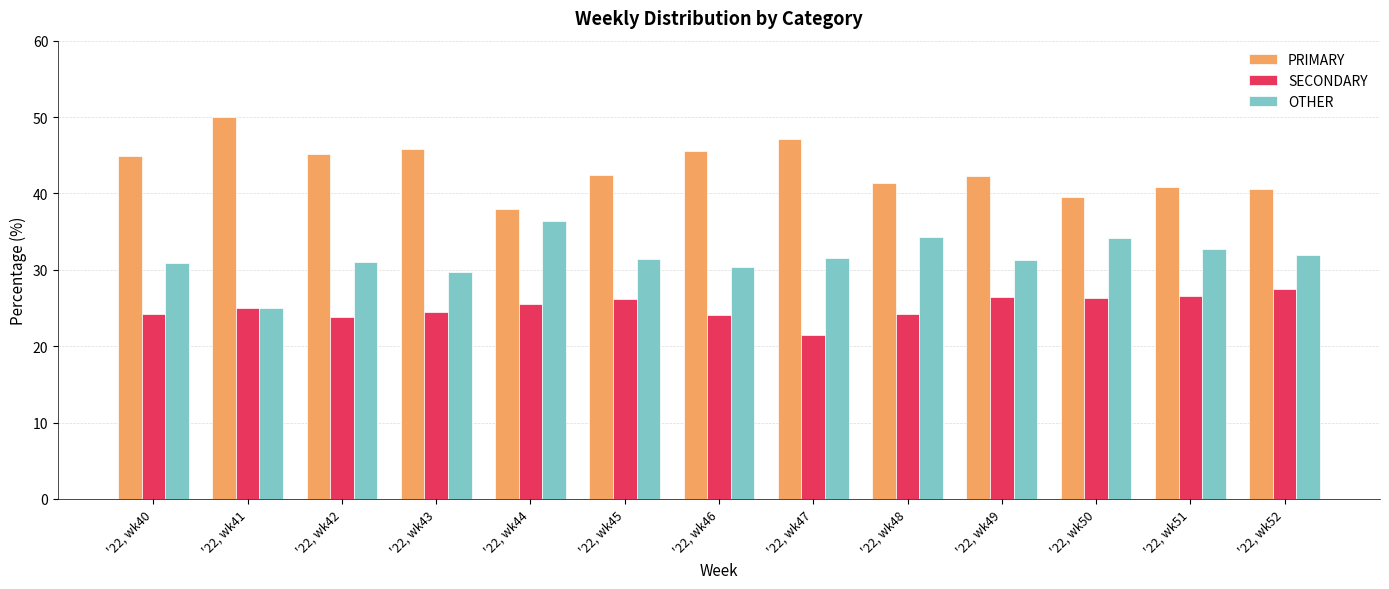

What is the sum of the PRIMARY values at '22, wk44 and '22, wk50?

77.6